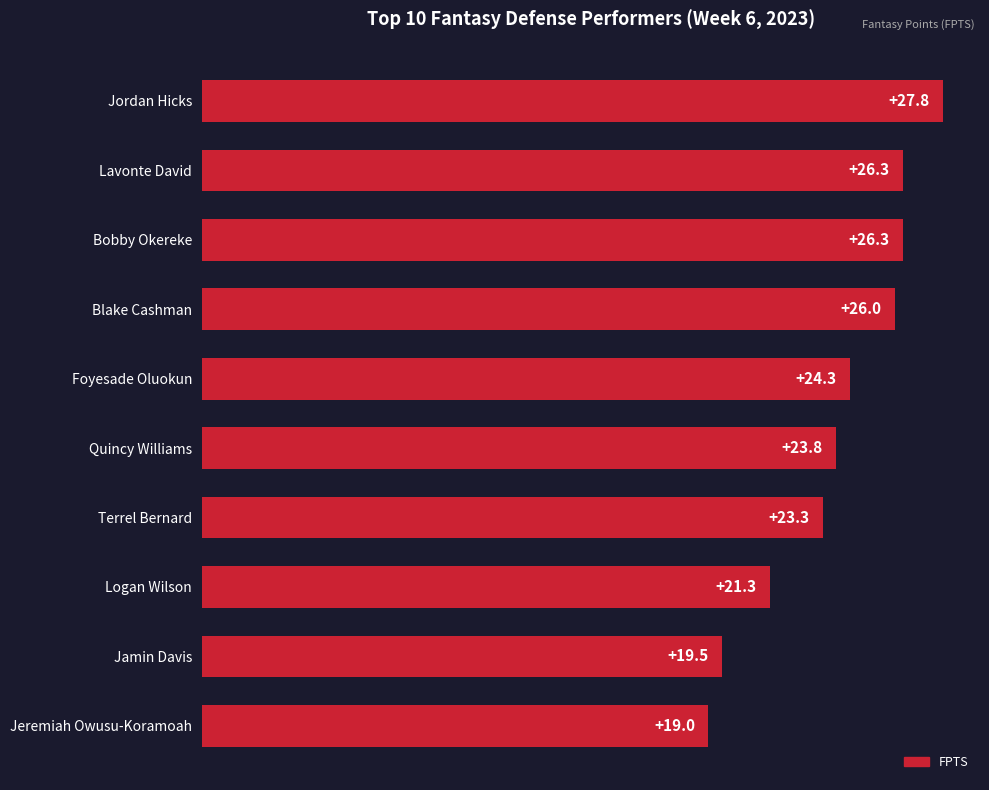

At which category does the chart reach its minimum across all series?

Jeremiah Owusu-Koramoah